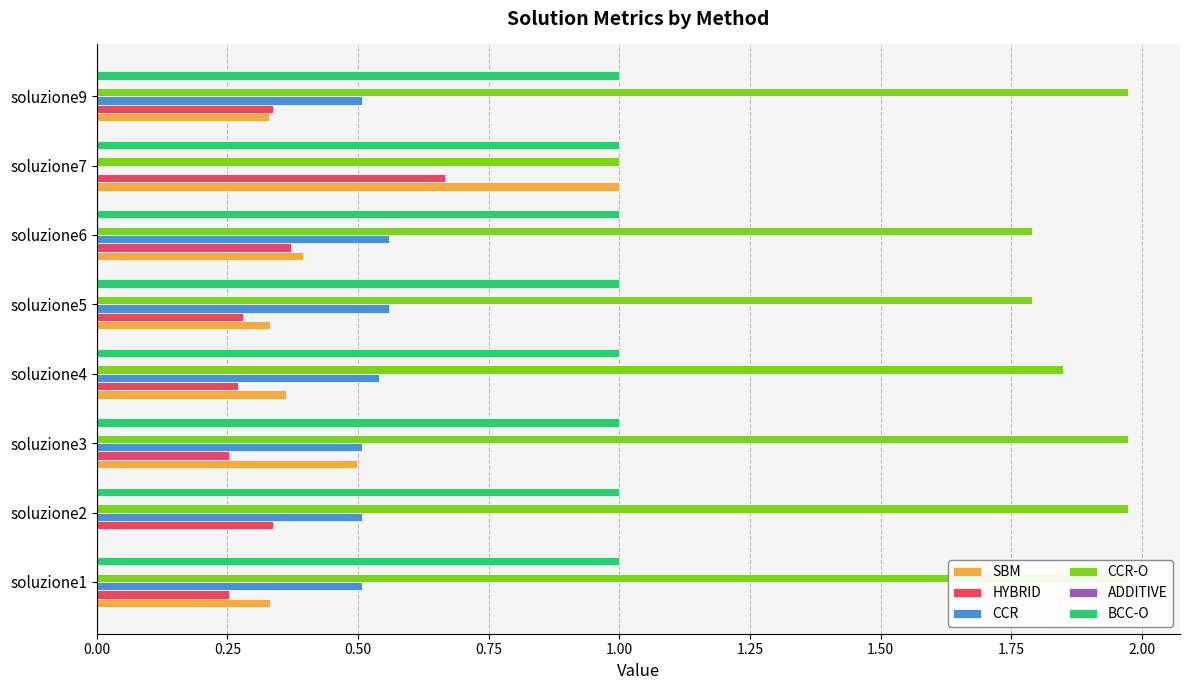

Between 0.00 and 0.75, which series saw the biggest shift?

CCR-O